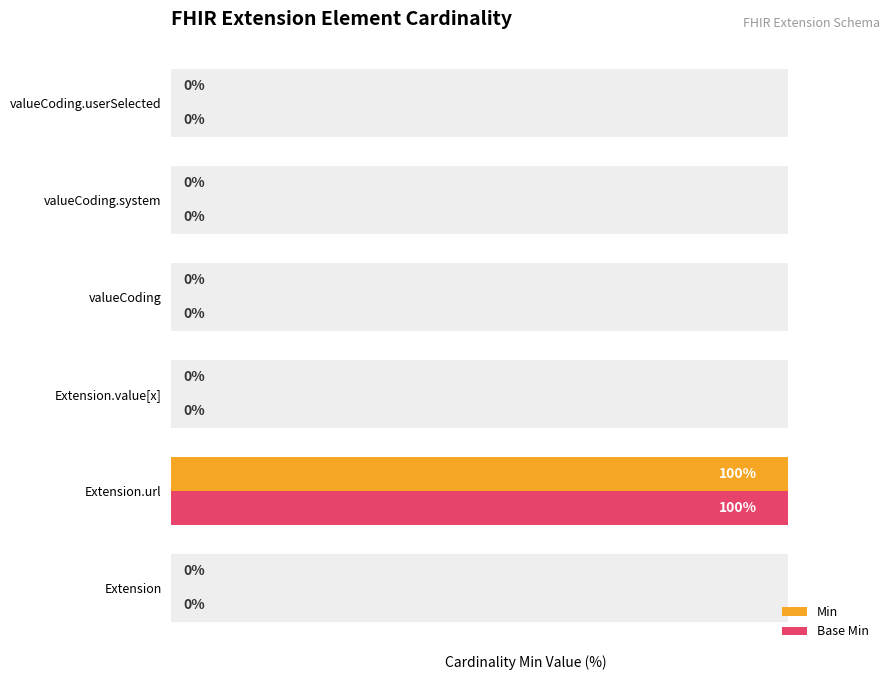

Which series has the largest range (max minus min)?

Min